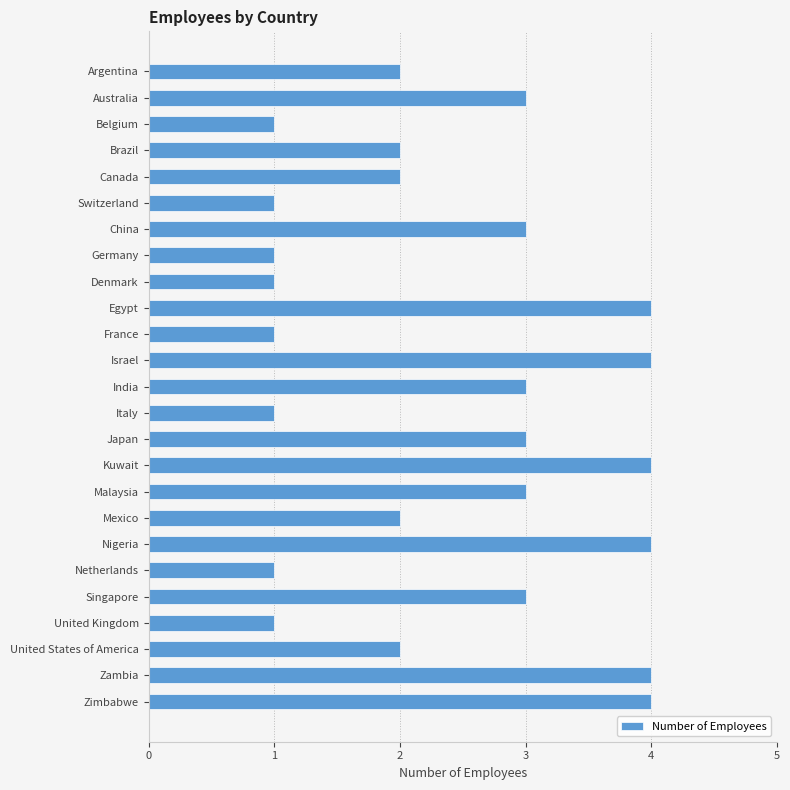

Between Germany and Malaysia, which is larger?

Malaysia